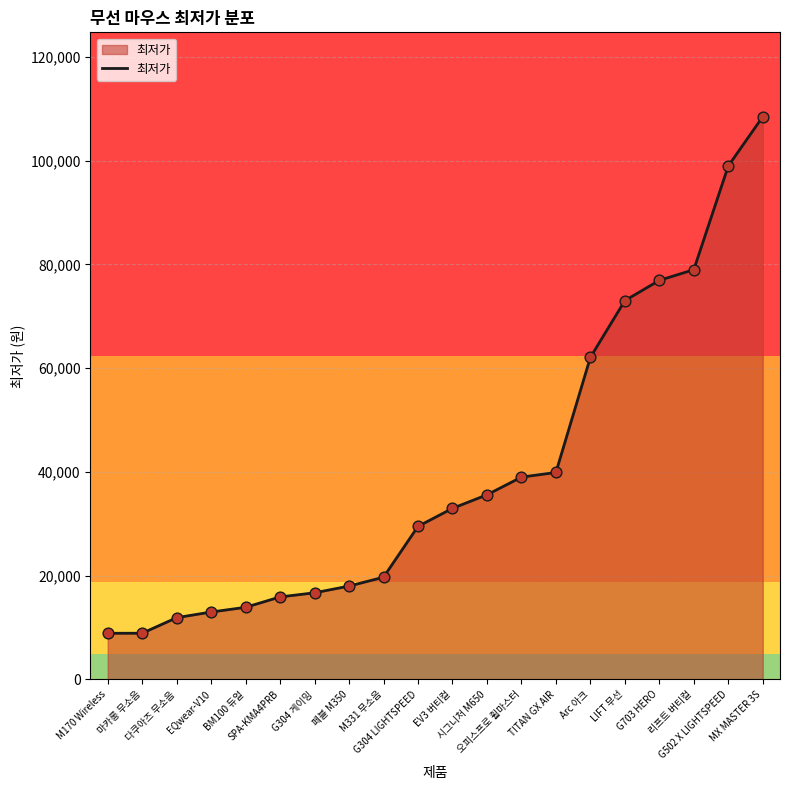

Approximately how many times larger is the value at TITAN GX AIR compared to 페블 M350?

2.2